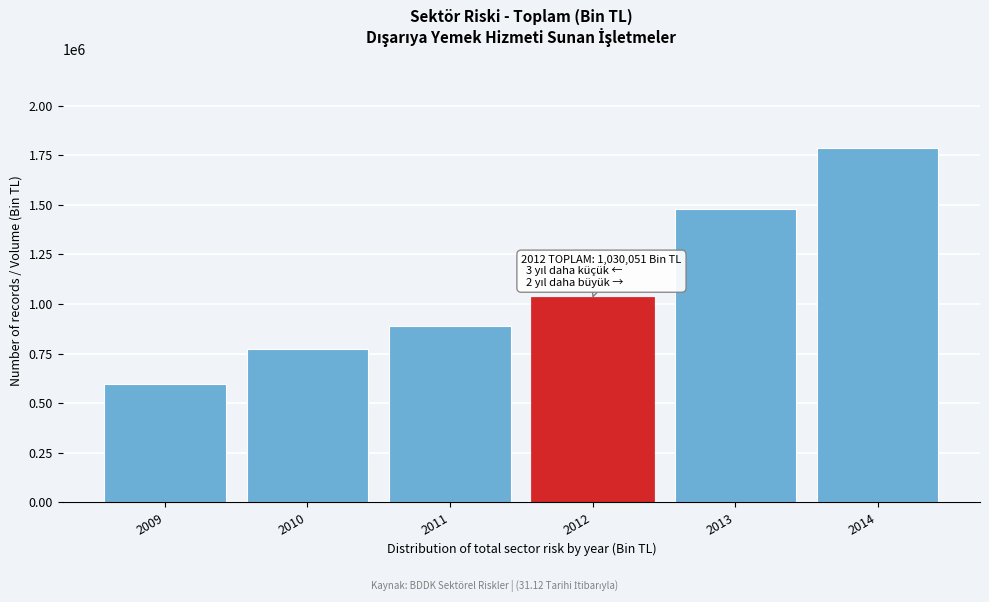

Reading left to right, transcribe all the data shown in this chart.

597820.9	772292.5	890553.4	1030051.1	1478866.8	1786834.5